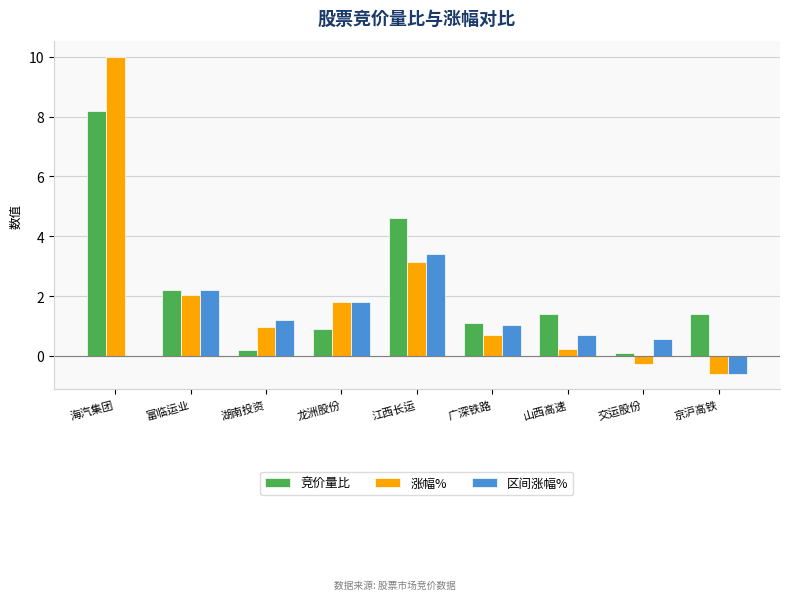

Between 富临运业 and 山西高速, which series saw the biggest shift?

涨幅%